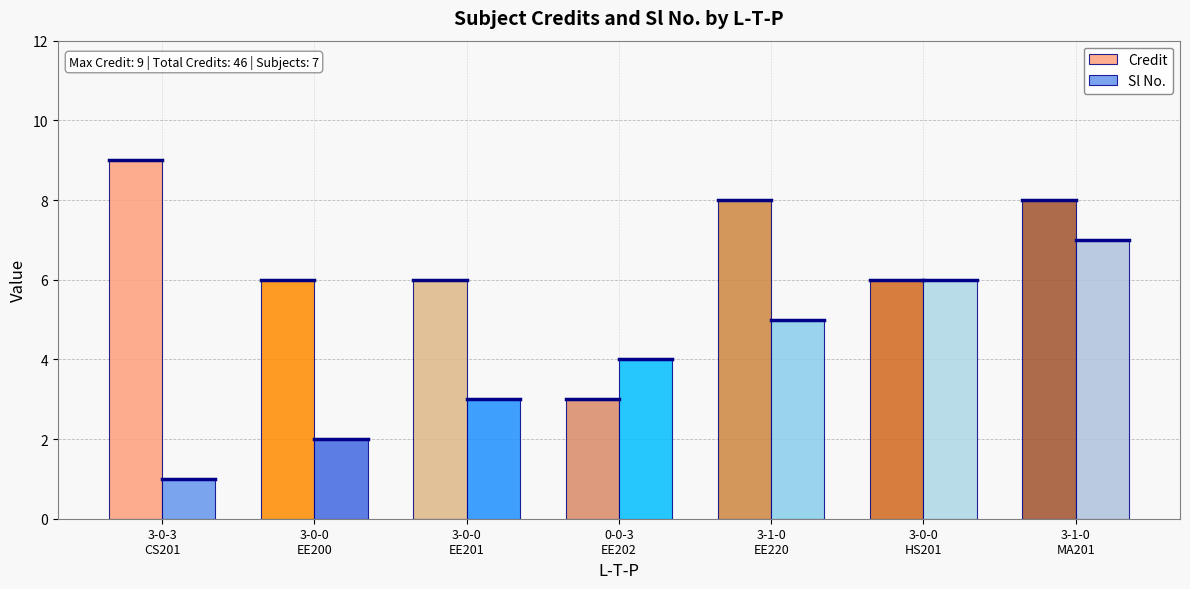

Count the number of categories in the chart.

7